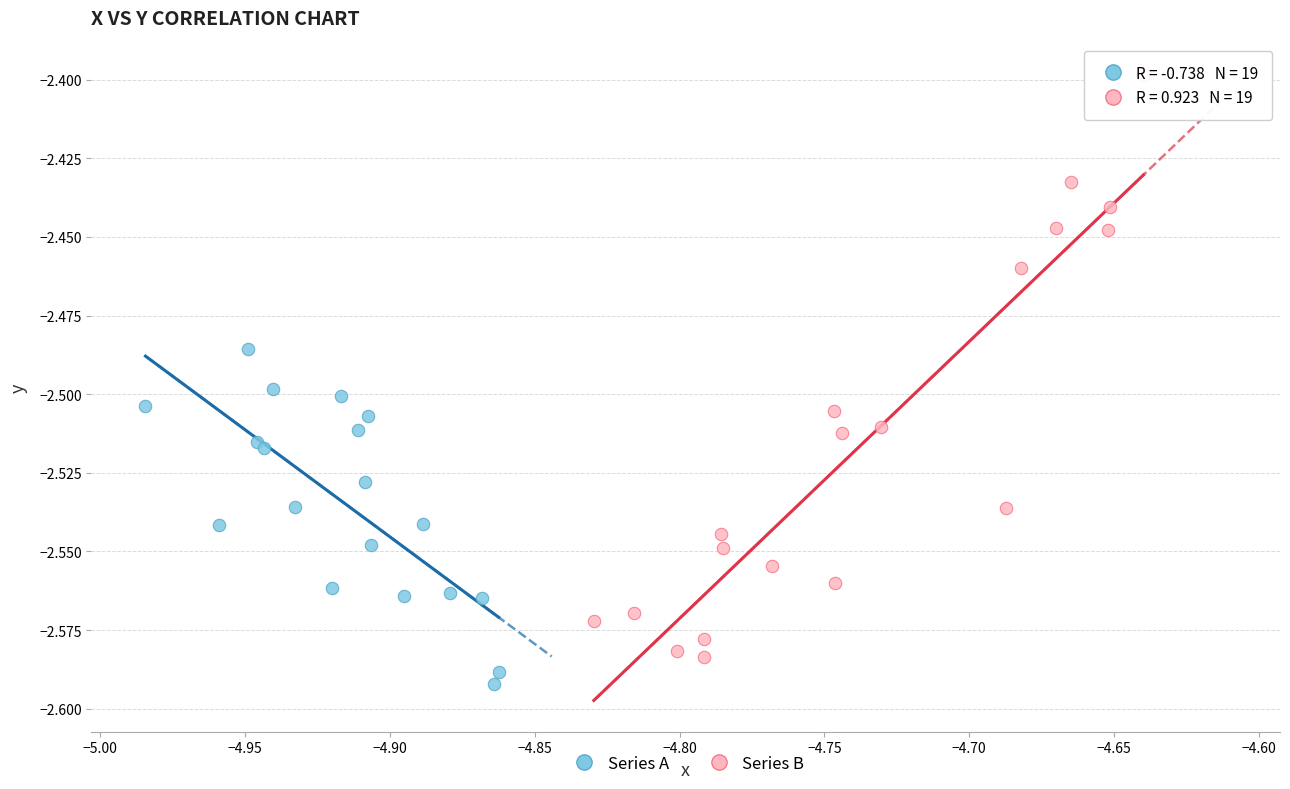

What are all the series names shown in the legend?

Series A, Series B